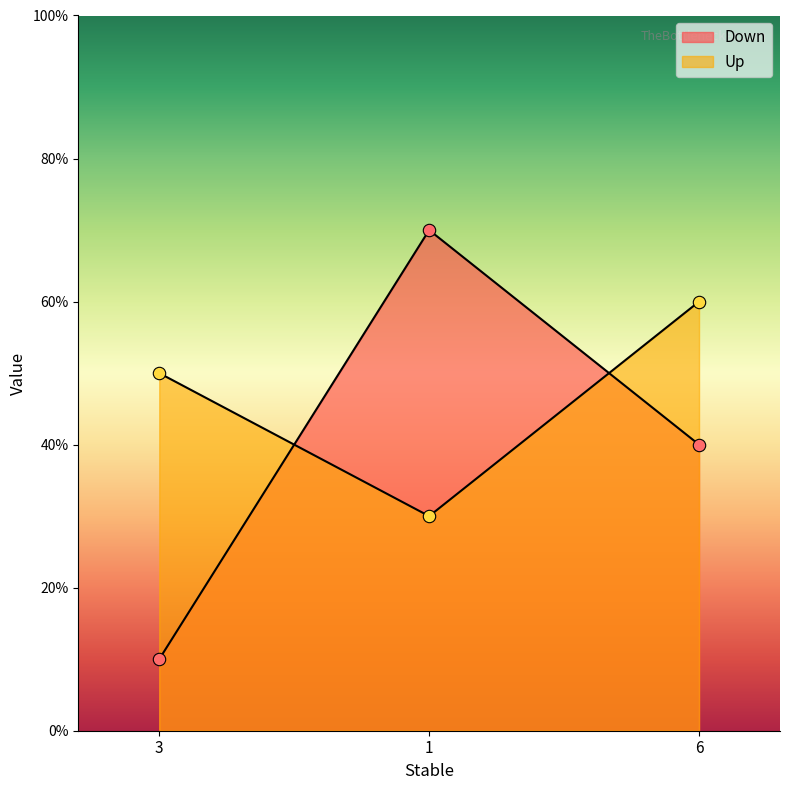

At how many categories does at least one series exceed 3?

3